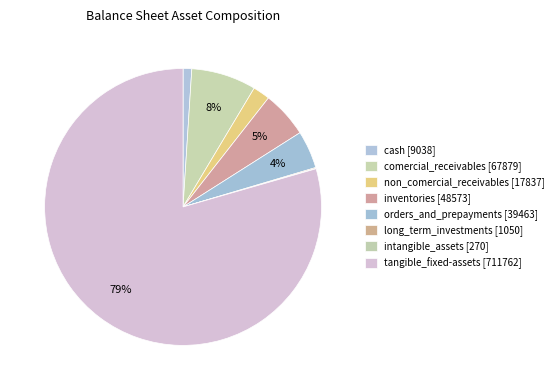

What portion of the pie excludes inventories?

94.6%